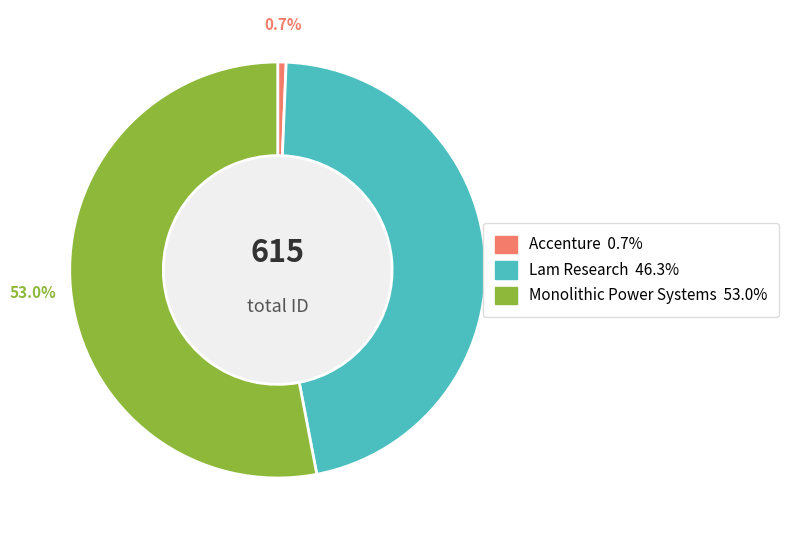

Rank the categories by value from highest to lowest.

Monolithic Power Systems, Lam Research, Accenture